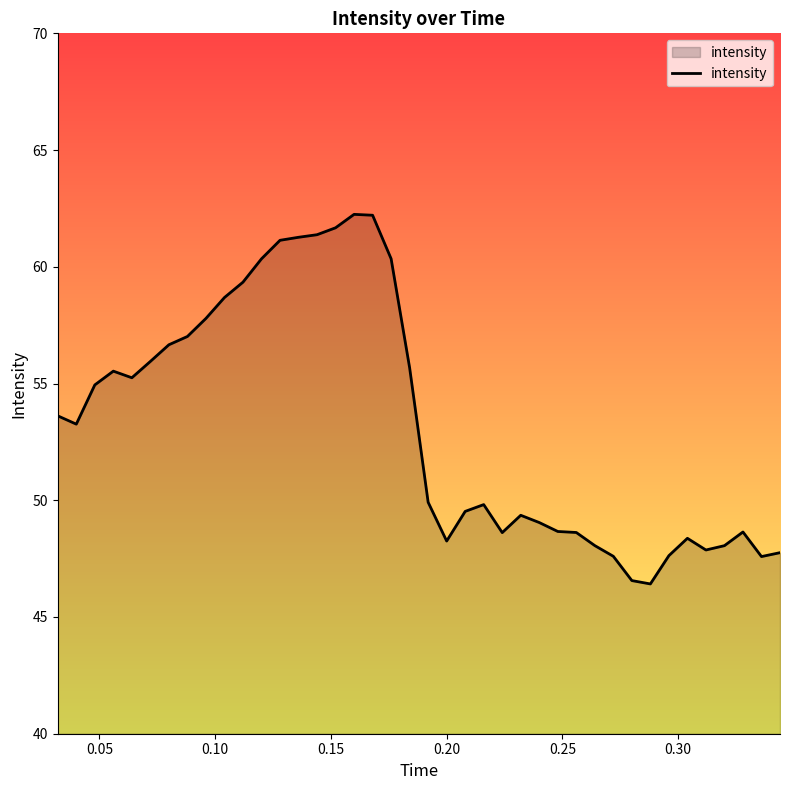

Does the chart display data point markers on the line(s)?

No